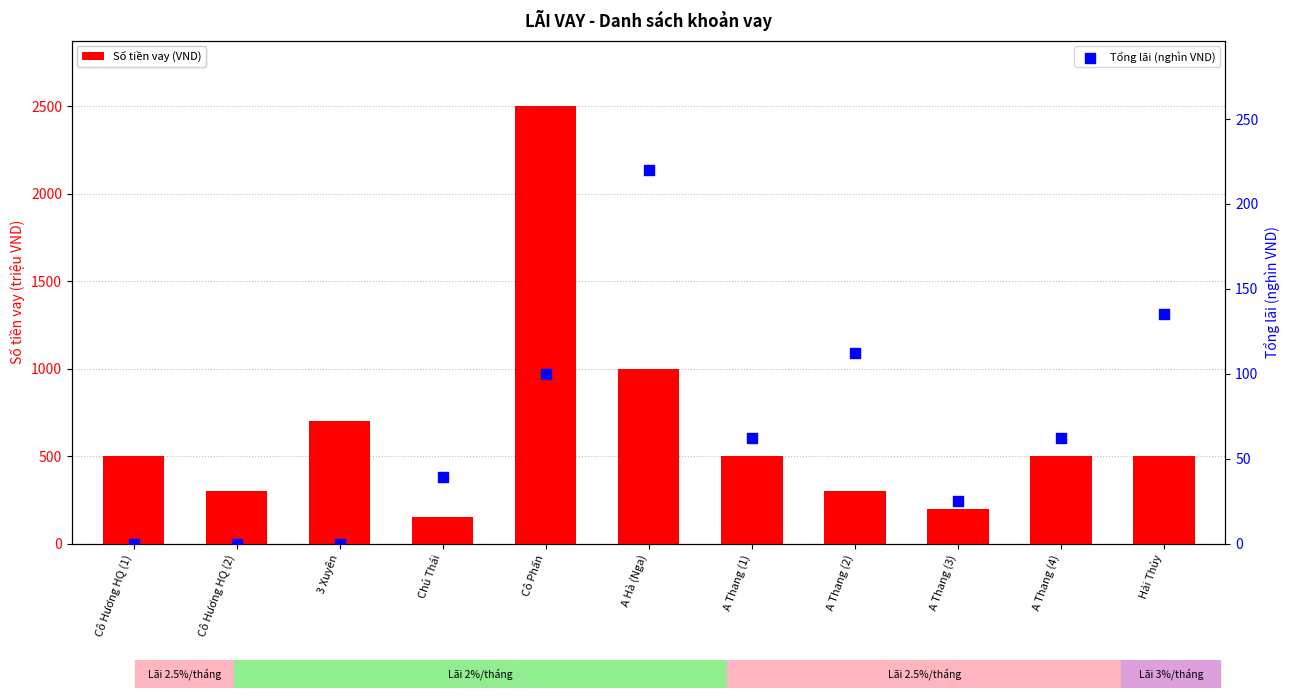

Which series has the largest Y range (max minus min)?

Số tiền vay (VND)